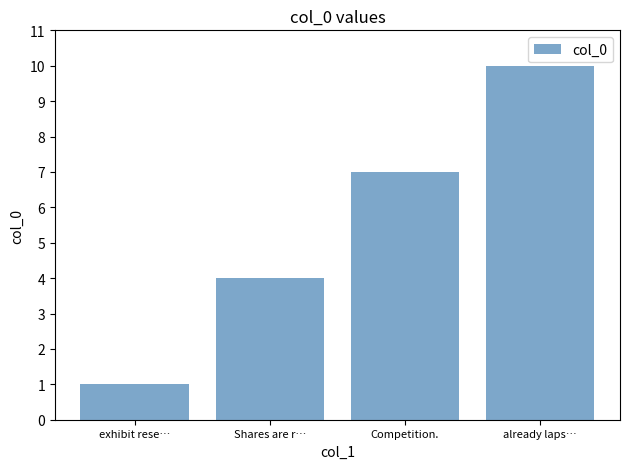

Which label corresponds to the largest value in the chart?

already laps…